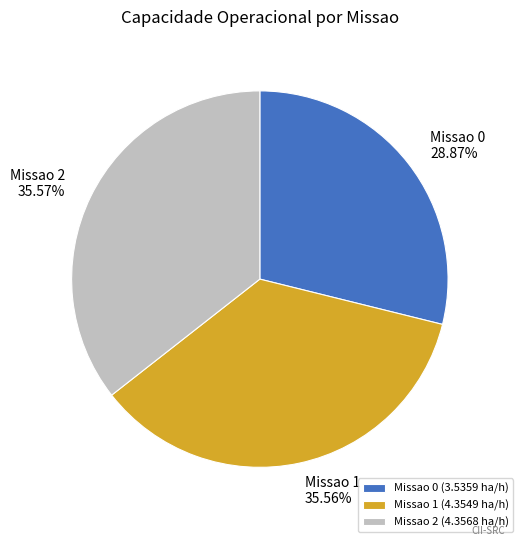

To the nearest percent, what is the average slice percentage?

33%